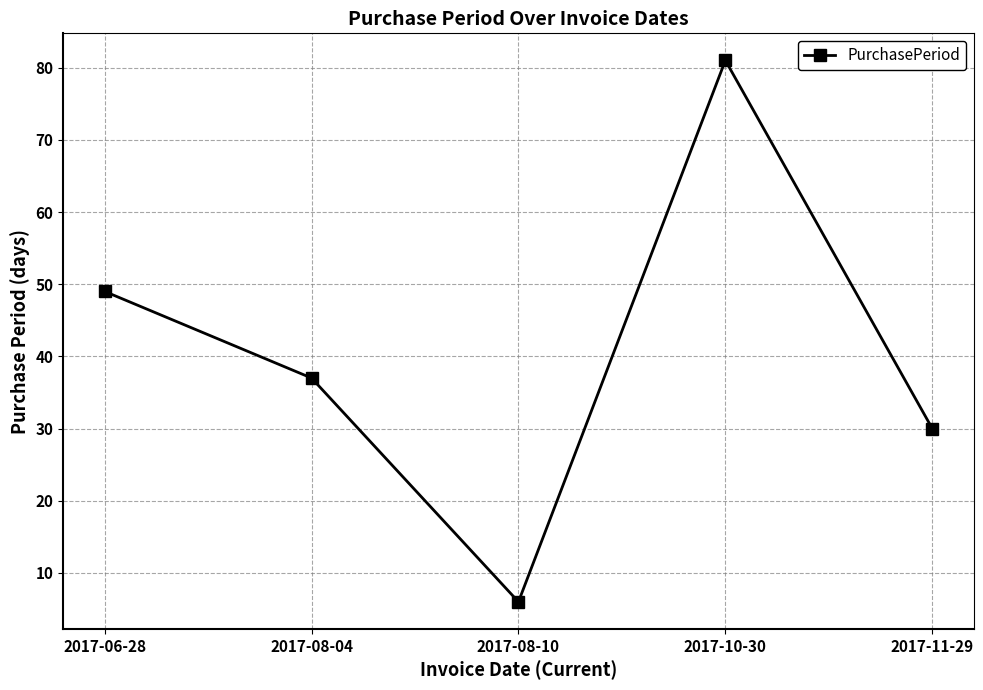

Reading left to right, transcribe all the data shown in this chart.

2017-06-28=49	2017-08-04=37	2017-08-10=6	2017-10-30=81	2017-11-29=30